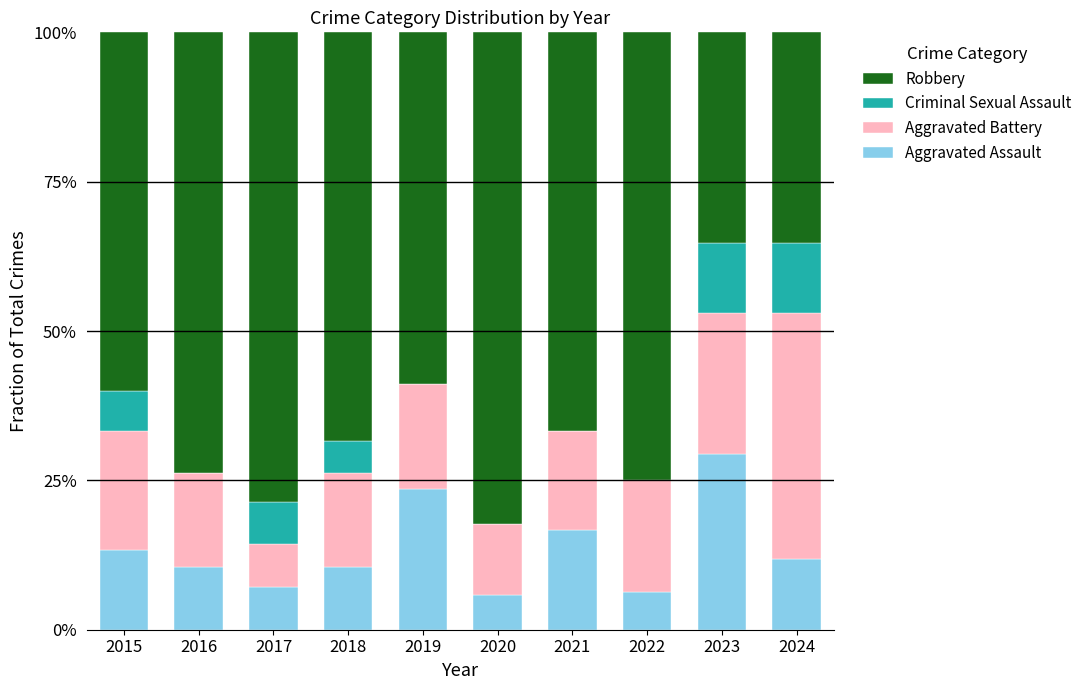

Are the bars horizontal?

No